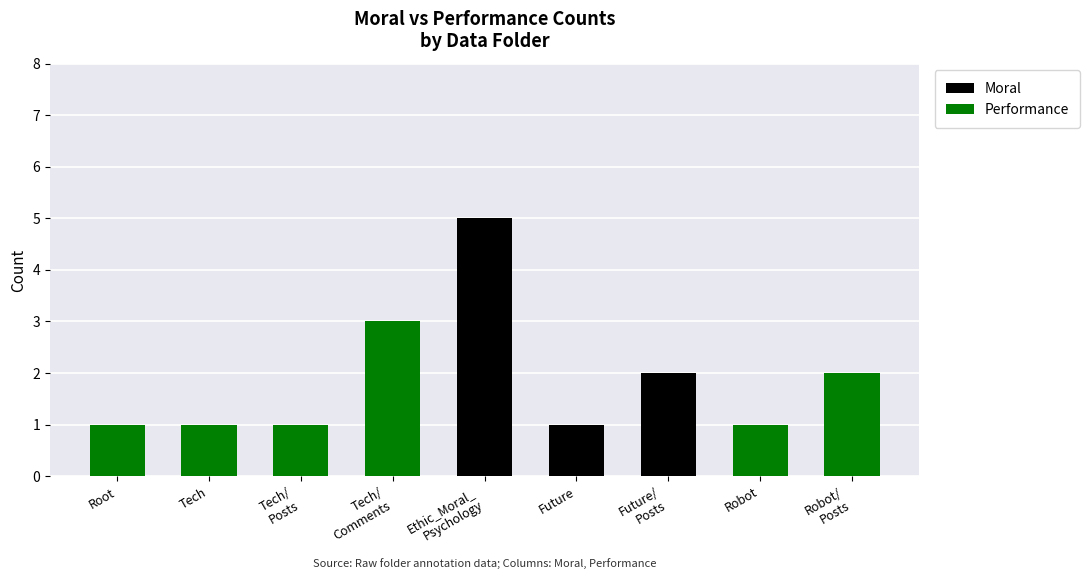

Count the Moral values in the range 0 to 1.

7